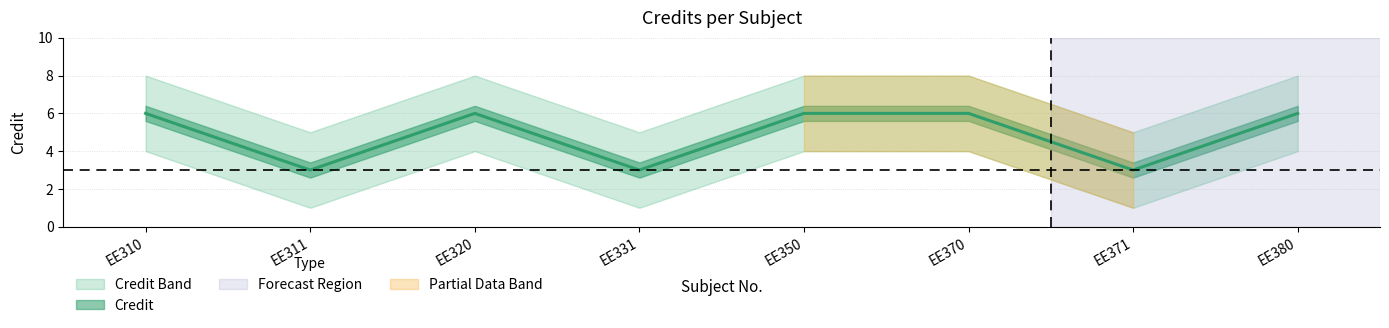

Reading left to right, list all the values displayed in this chart.

EE310=6	EE311=3	EE320=6	EE331=3	EE350=6	EE370=6	EE371=3	EE380=6